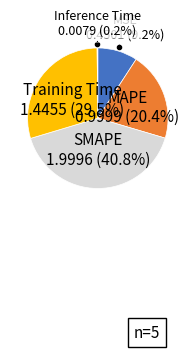

Is there a majority slice in this chart?

No